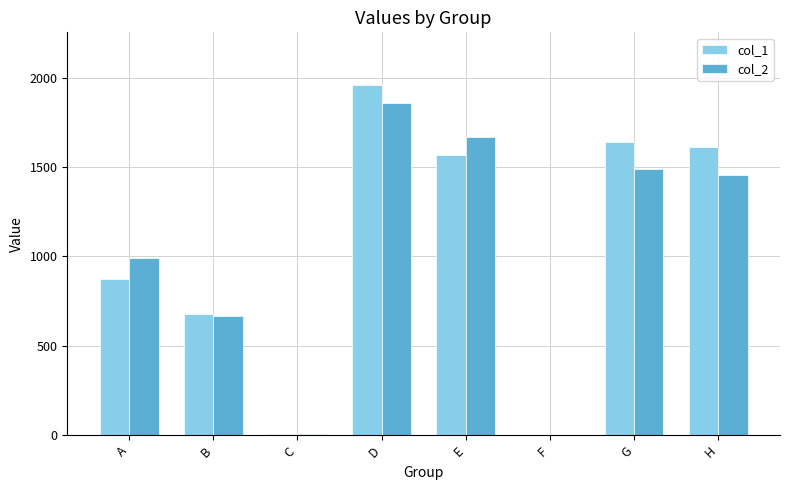

At which category is the sum across all series the highest?

D